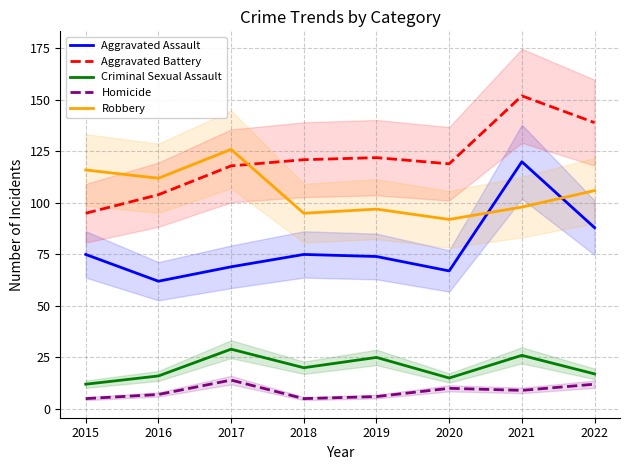

What is the value of the Homicide point at the 3rd from the left?

14